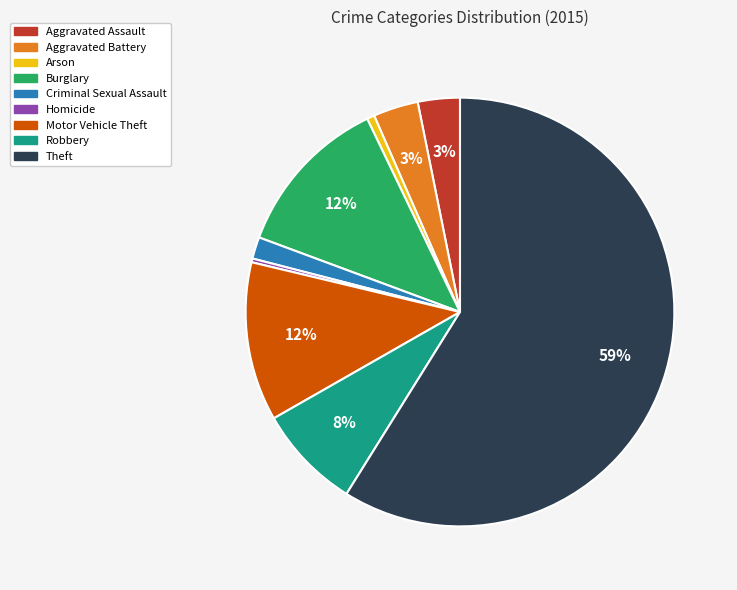

Between Aggravated Battery and Motor Vehicle Theft, which is larger?

Motor Vehicle Theft